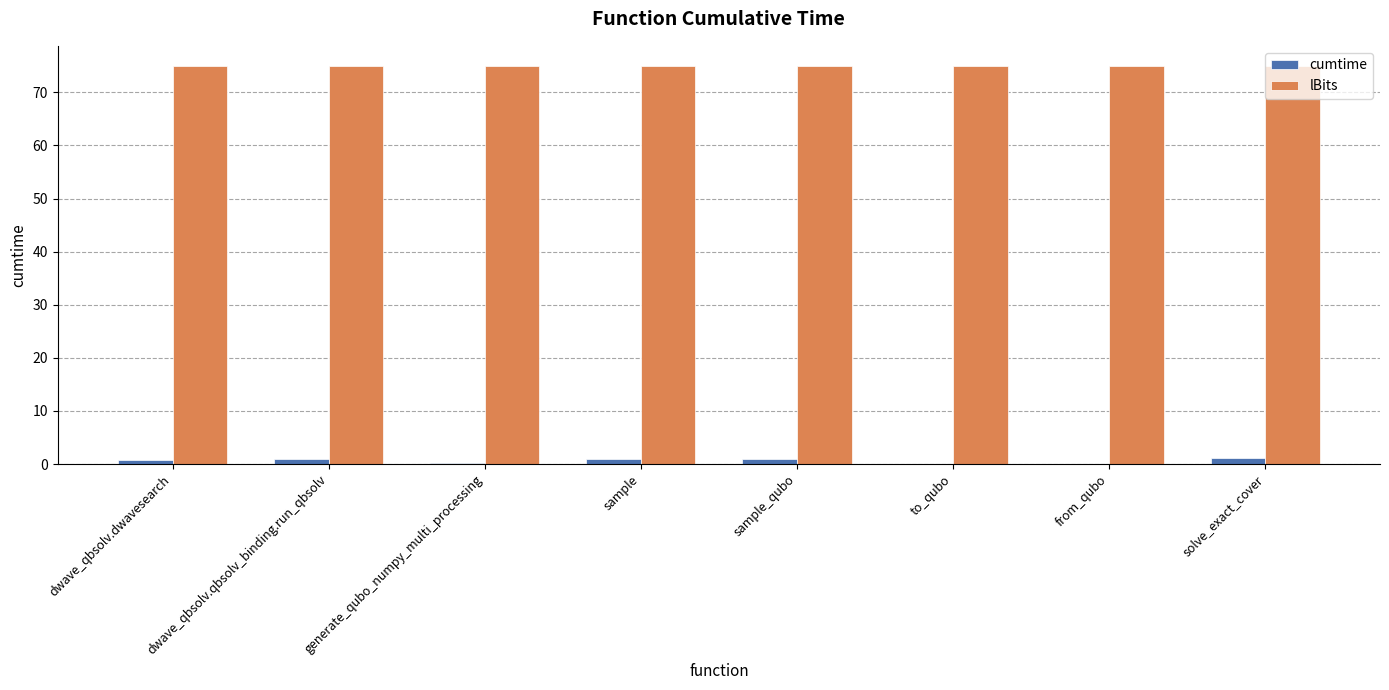

The lBits series shows 117.1 at from_qubo. True or false?

False